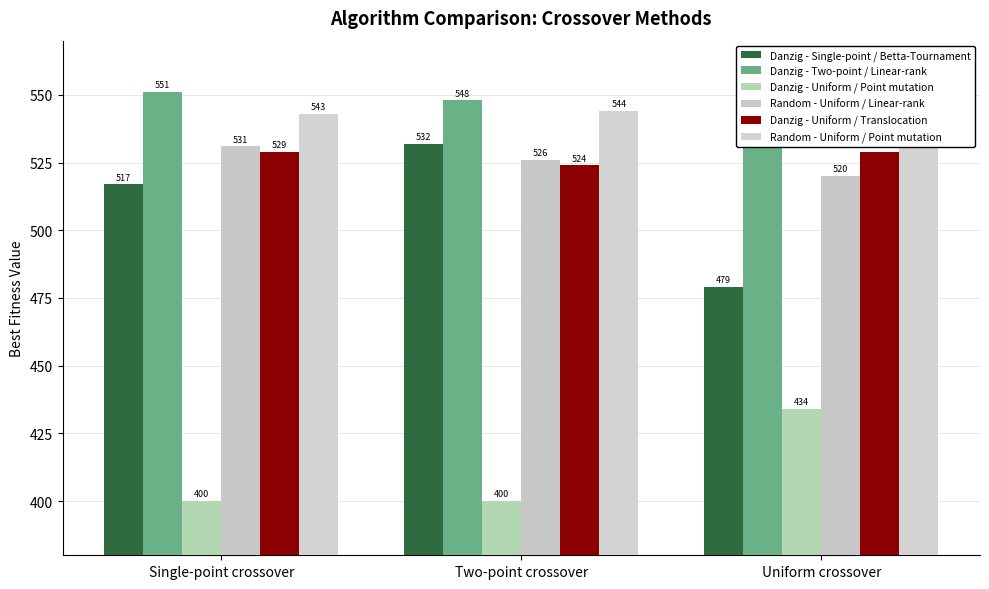

Reading left to right, what are all the values shown in this chart?

Danzig - Single-point / Betta-Tournament: Single-point crossover=517	Two-point crossover=532	Uniform crossover=479
Danzig - Two-point / Linear-rank: Single-point crossover=551	Two-point crossover=548	Uniform crossover=541
Danzig - Uniform / Point mutation: Single-point crossover=400	Two-point crossover=400	Uniform crossover=434
Random - Uniform / Linear-rank: Single-point crossover=531	Two-point crossover=526	Uniform crossover=520
Danzig - Uniform / Translocation: Single-point crossover=529	Two-point crossover=524	Uniform crossover=529
Random - Uniform / Point mutation: Single-point crossover=543	Two-point crossover=544	Uniform crossover=543